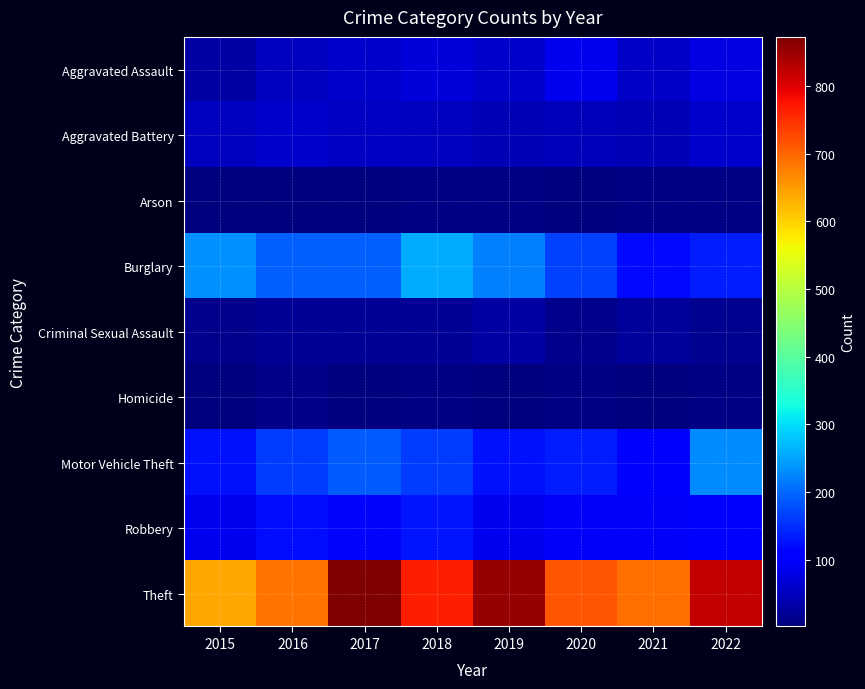

At how many categories does at least one series exceed 475?

8